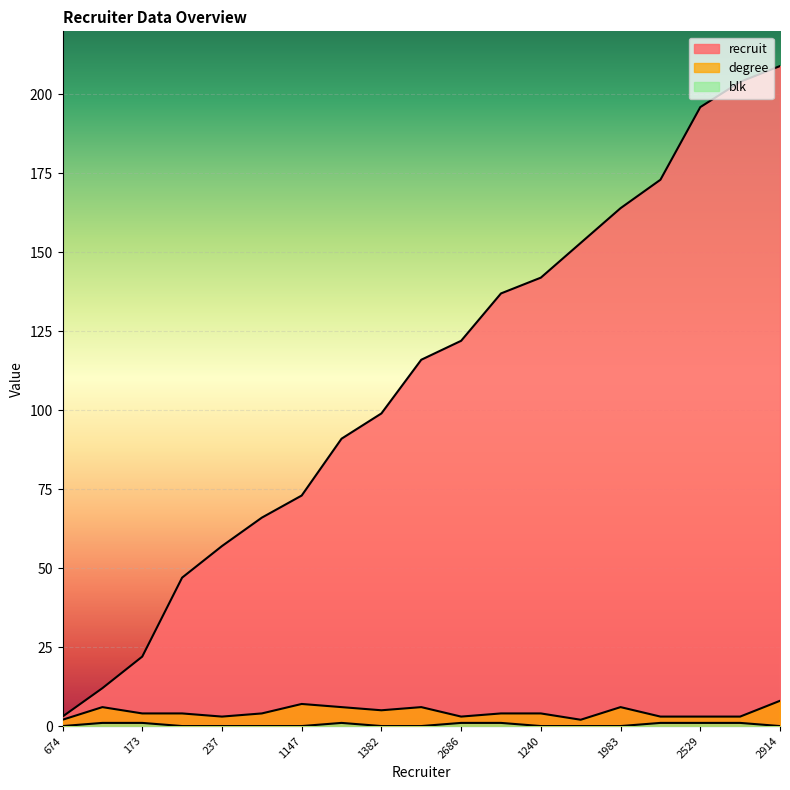

How many lines are shown in the chart?

3